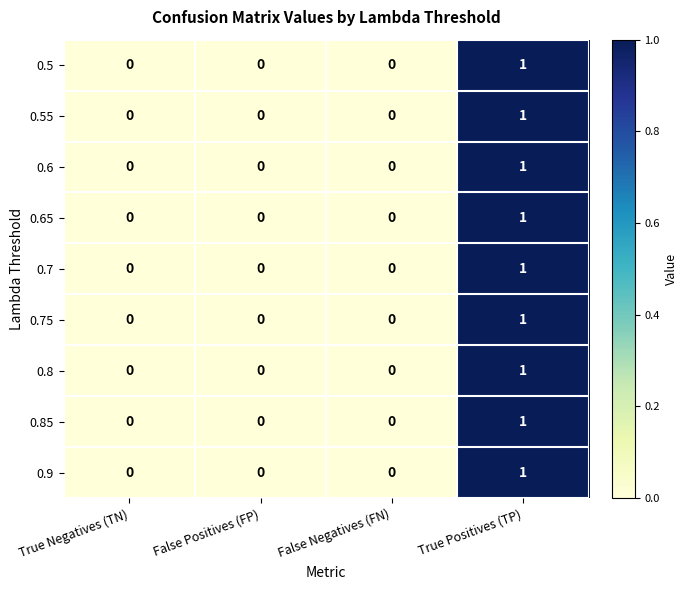

How many distinct data groups are displayed?

9